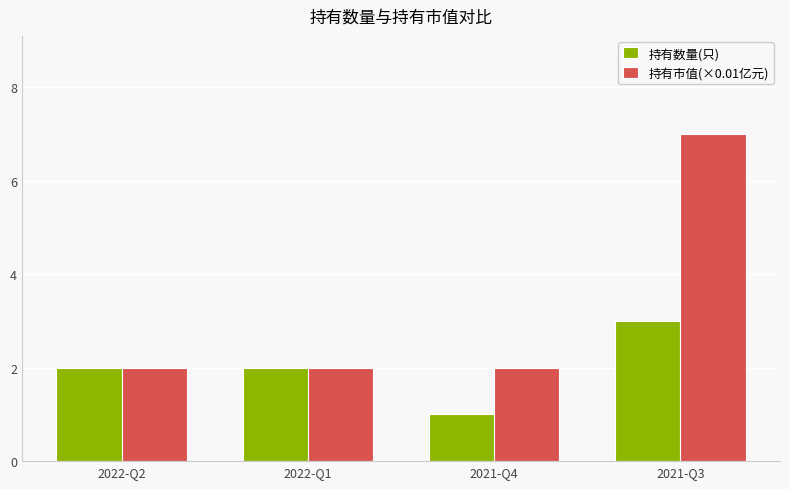

What is the difference between the 持有市值(×0.01亿元) values at 2022-Q1 and 2021-Q3?

5.0